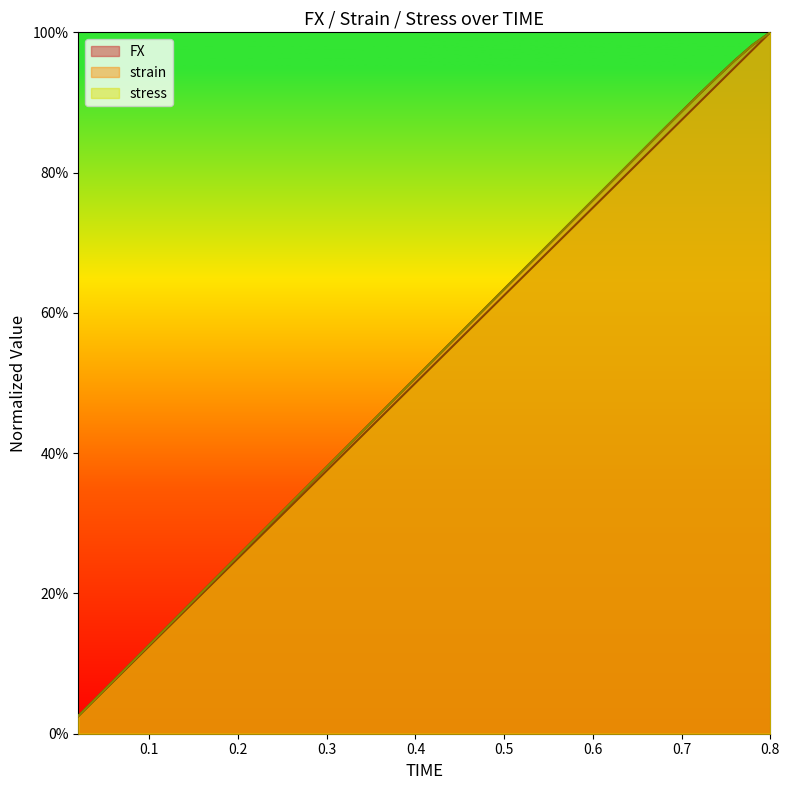

Which has a higher value, 0.62 or 0.44?

0.62